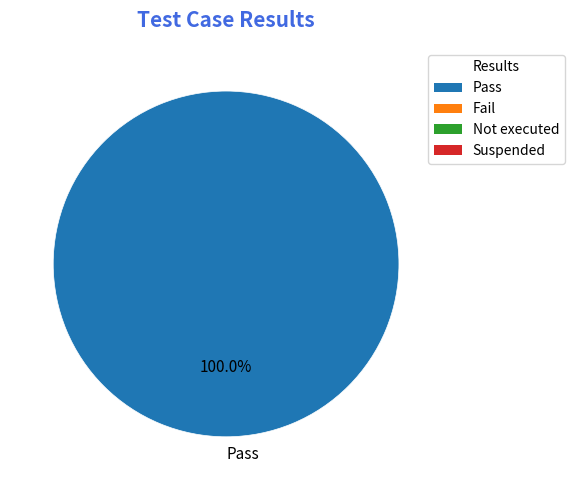

To the nearest percent, what percentage of the pie is Pass?

100%